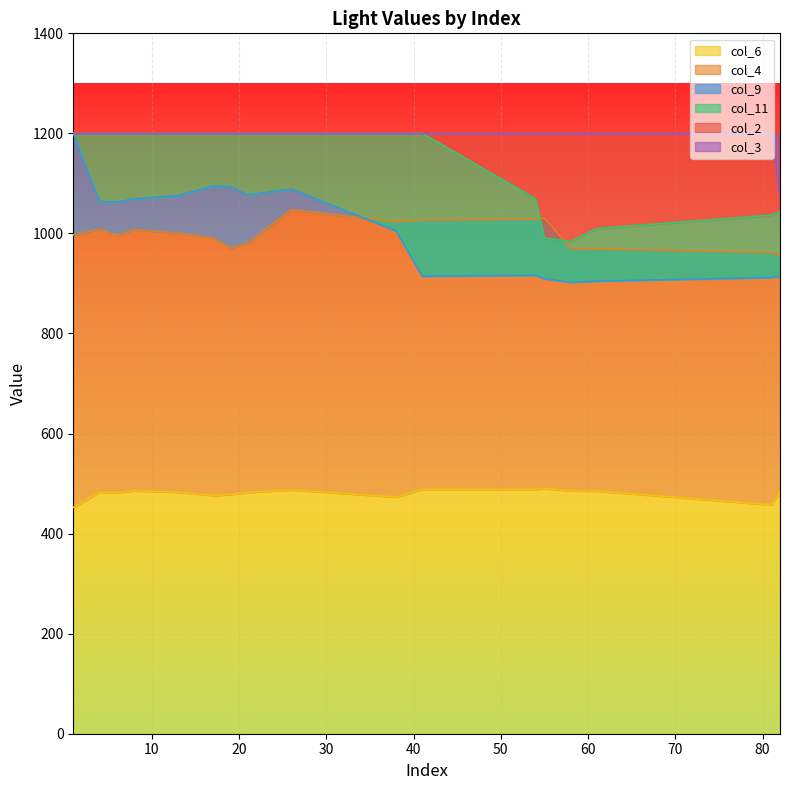

Read the col_4 value at 1.

996.8